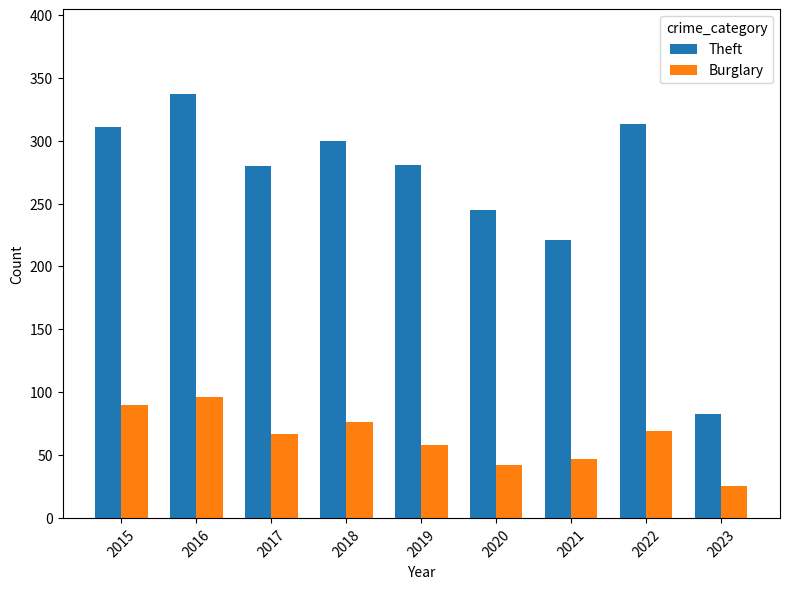

What is the sum of the Burglary values at 2023 and 2022?

94